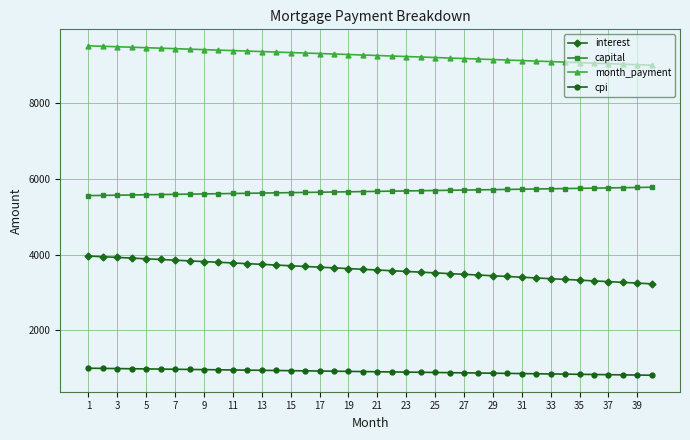

Does the chart have visible grid lines?

Yes